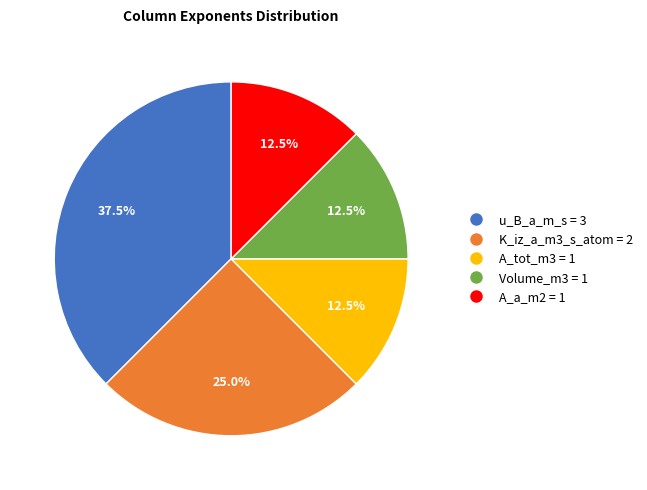

Is there a majority slice in this chart?

No